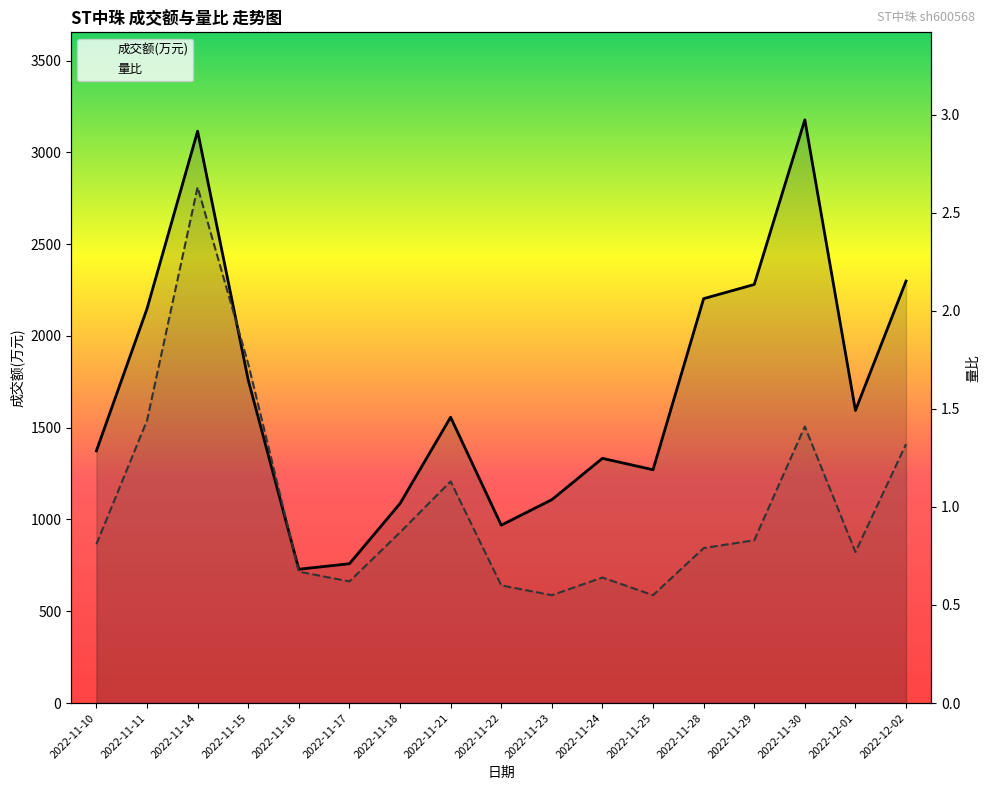

In 成交额(万元), how many points are lower than both neighbors (excluding endpoints)?

4